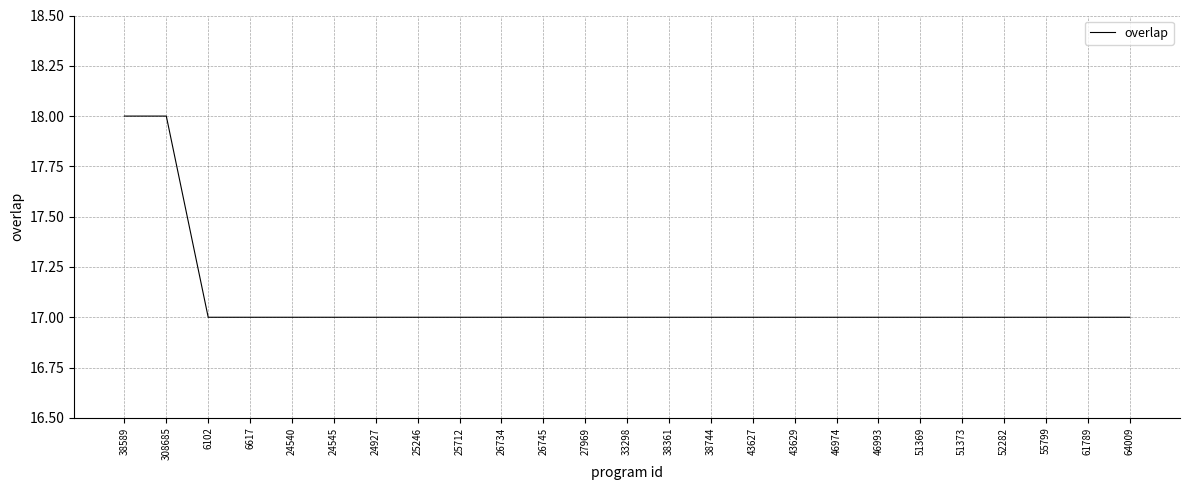

Is it true that the value at 25246 is 6?

False